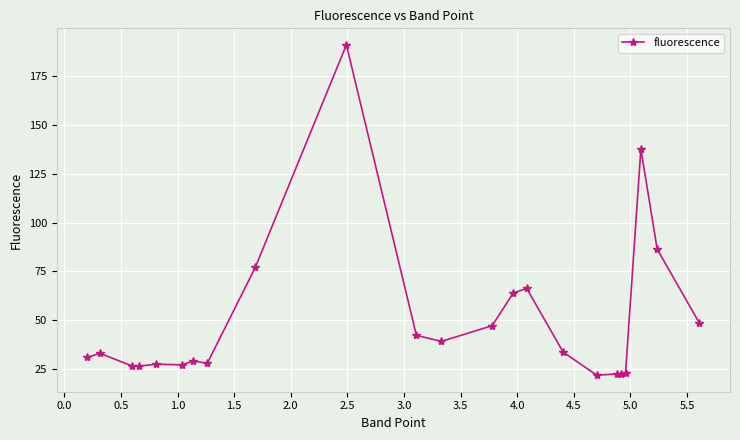

What is the maximum value shown in the chart?

191.2